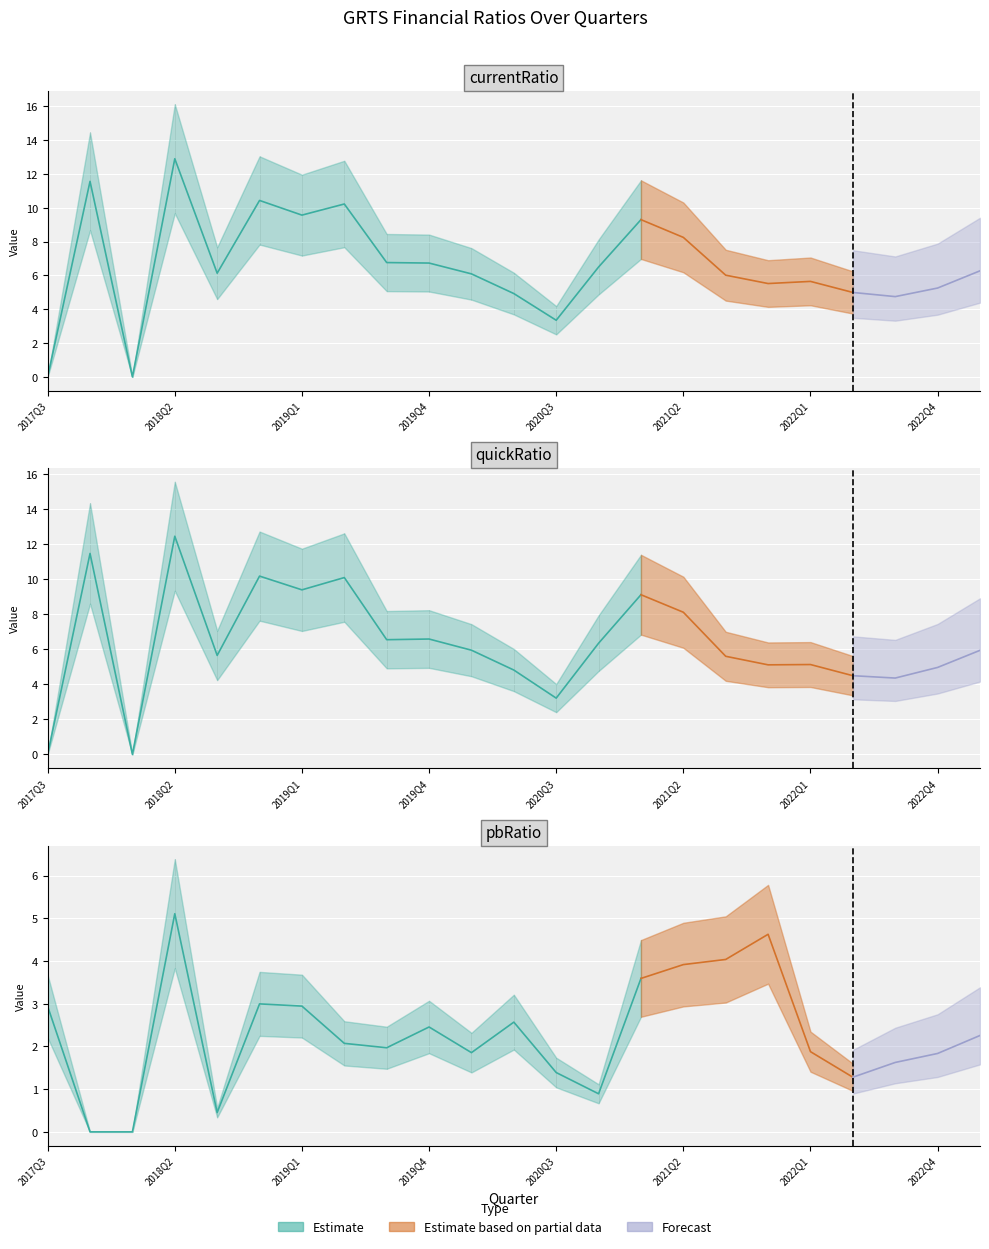

Where do quickRatio and pbRatio first cross each other?

2017Q3 and 2017Q4